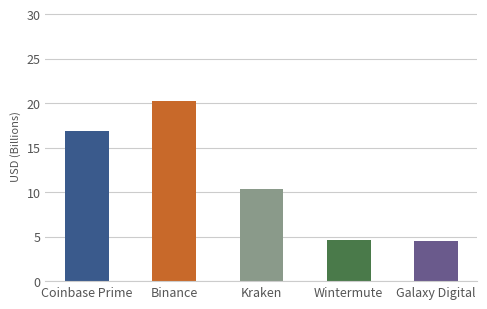

Which has a higher value, Kraken or Binance?

Binance